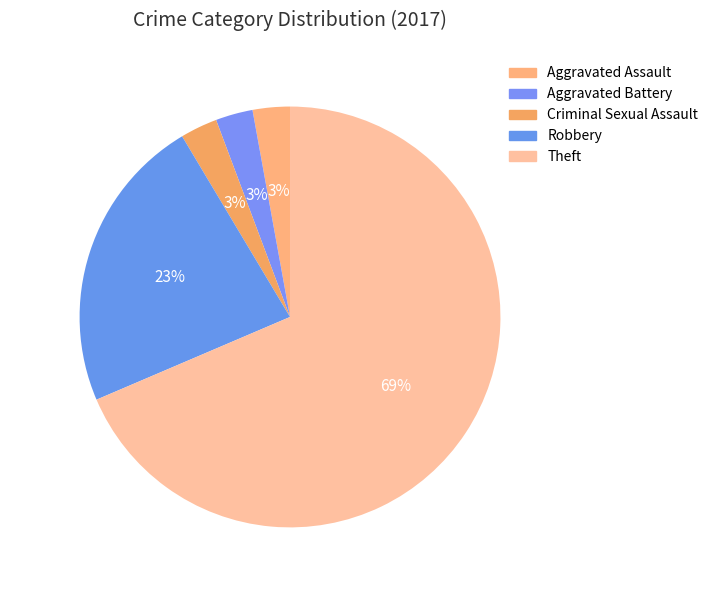

To the nearest percent, what is the difference between the Robbery and Aggravated Assault slice percentages?

20%